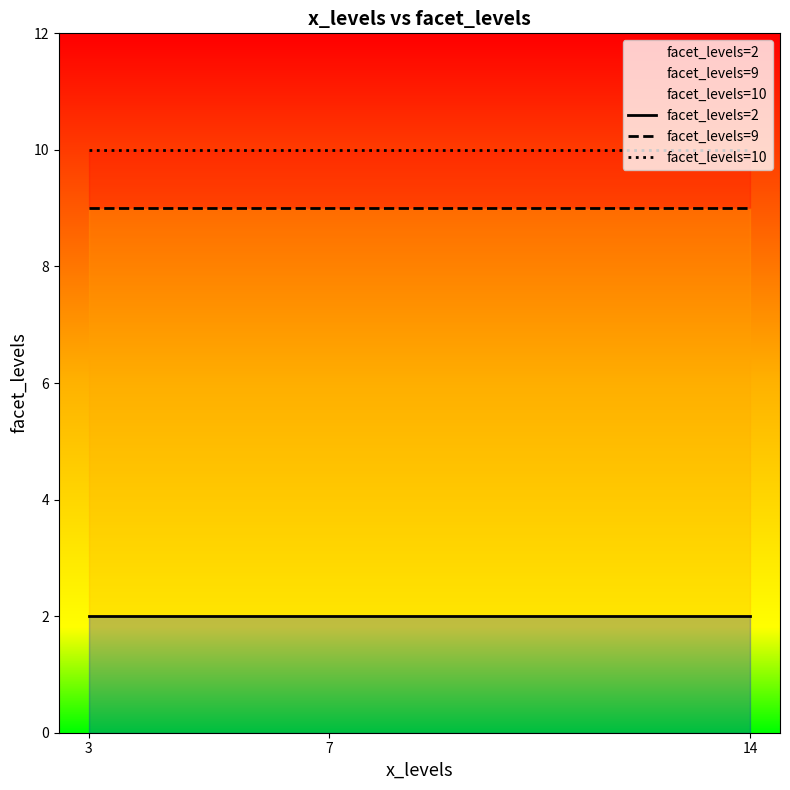

Which series has the widest spread of values?

facet_levels=2